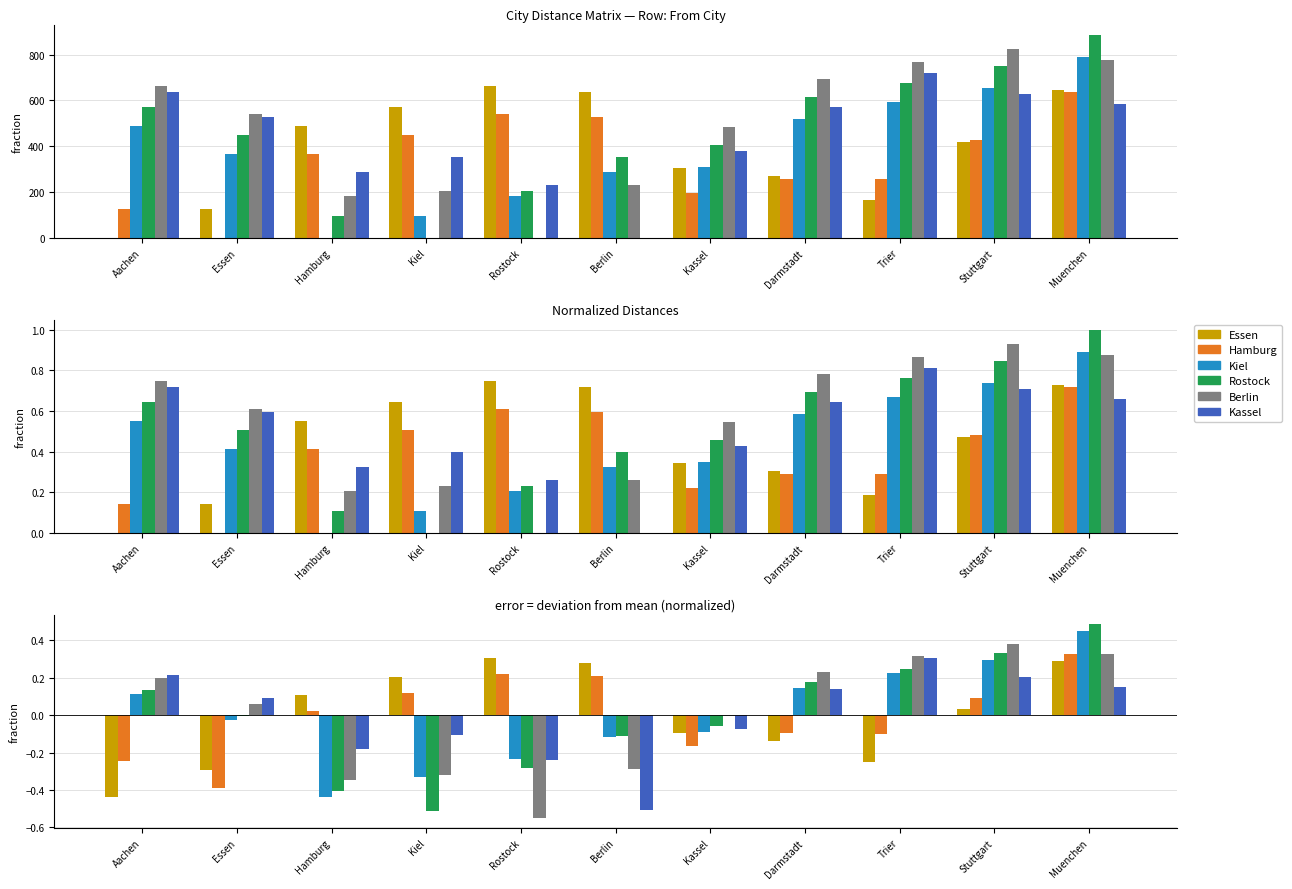

Between Hamburg and Berlin, which is larger?

Berlin